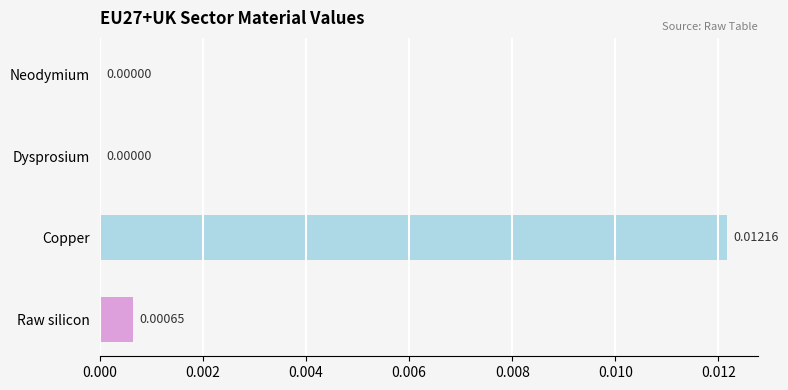

Between Raw silicon and Neodymium, which is larger?

Raw silicon